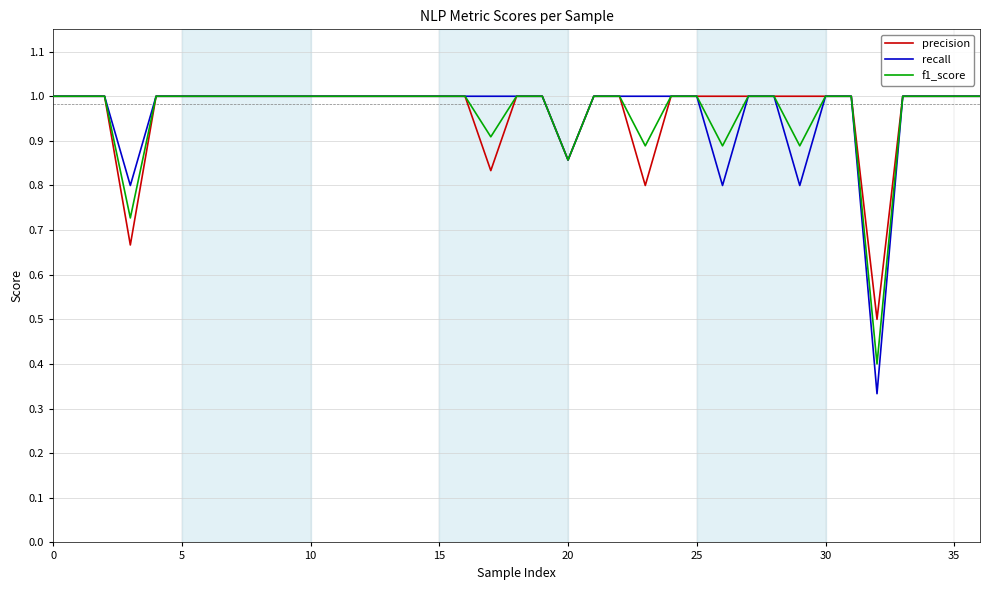

What is the maximum value shown in the chart?

1.0